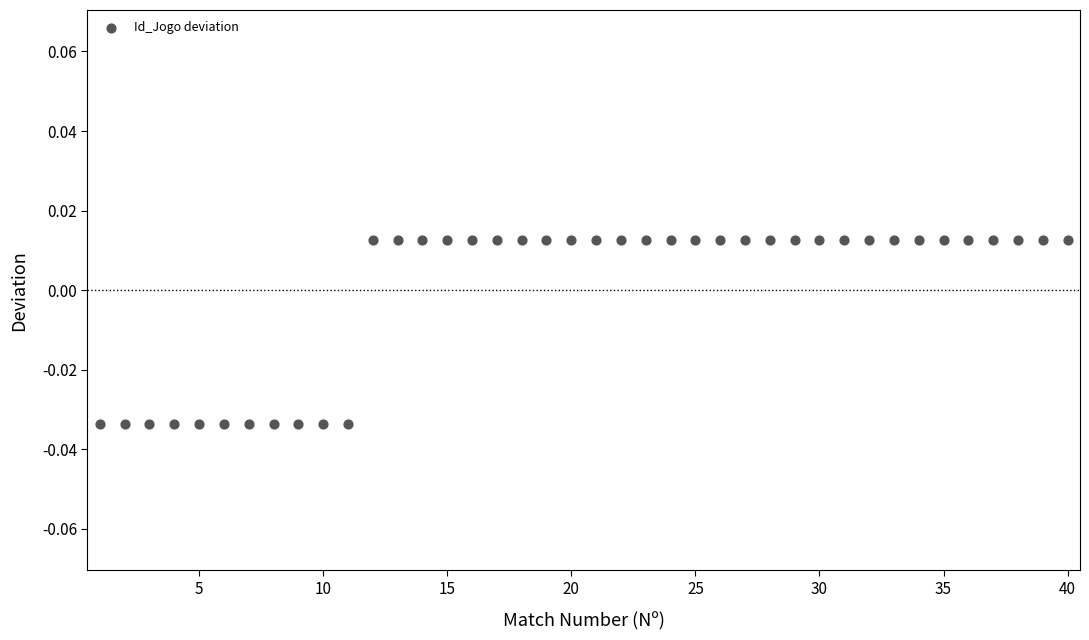

What is the range of X values (max minus min)?

39.0